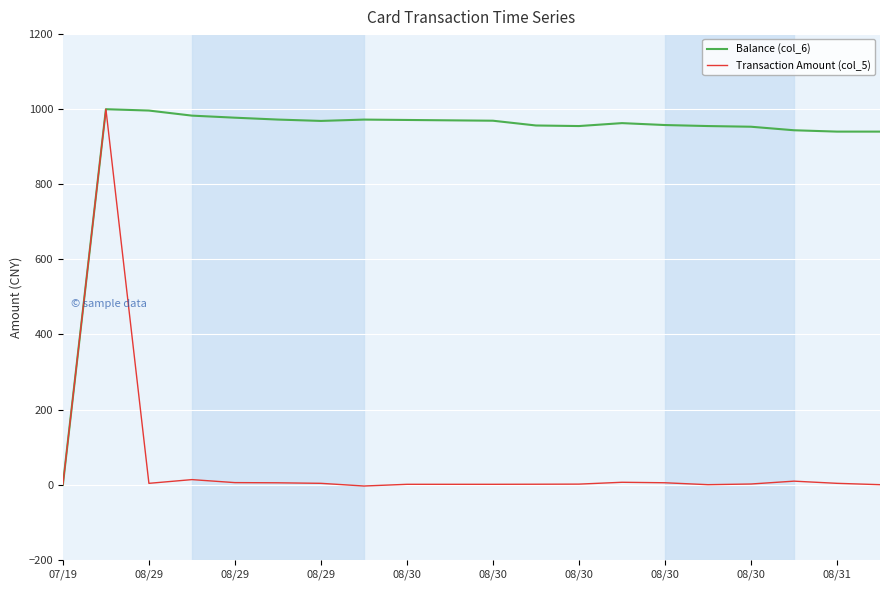

What is the sum of all Transaction Amount (col_5) values?

1059.7